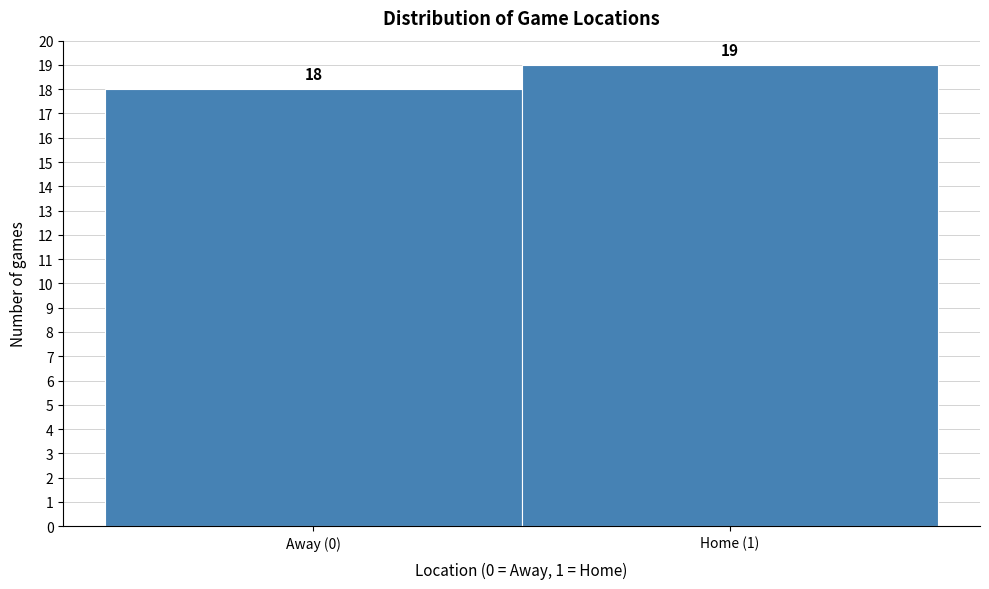

Reading left to right, what are all the values shown in this chart?

Away (0)=18	Home (1)=19